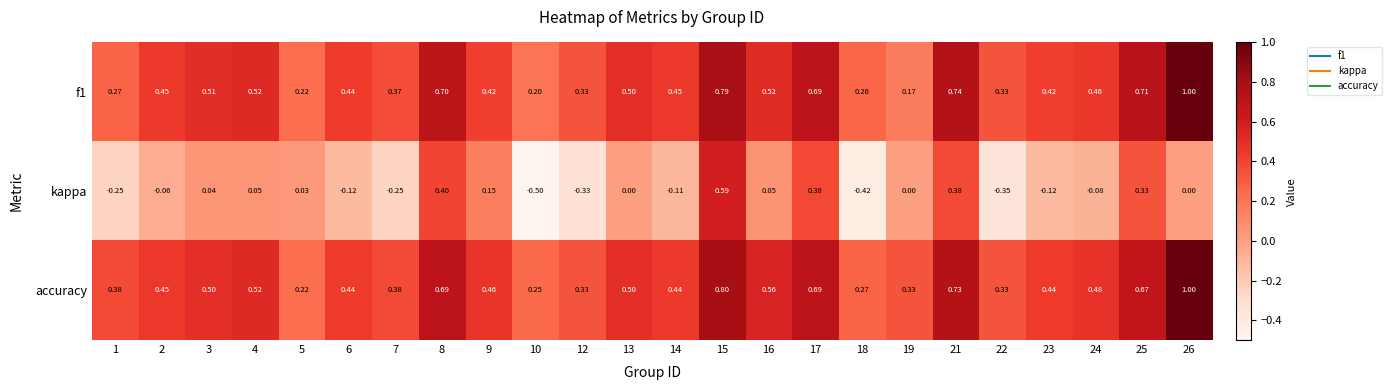

Which series has the largest range (max minus min)?

kappa